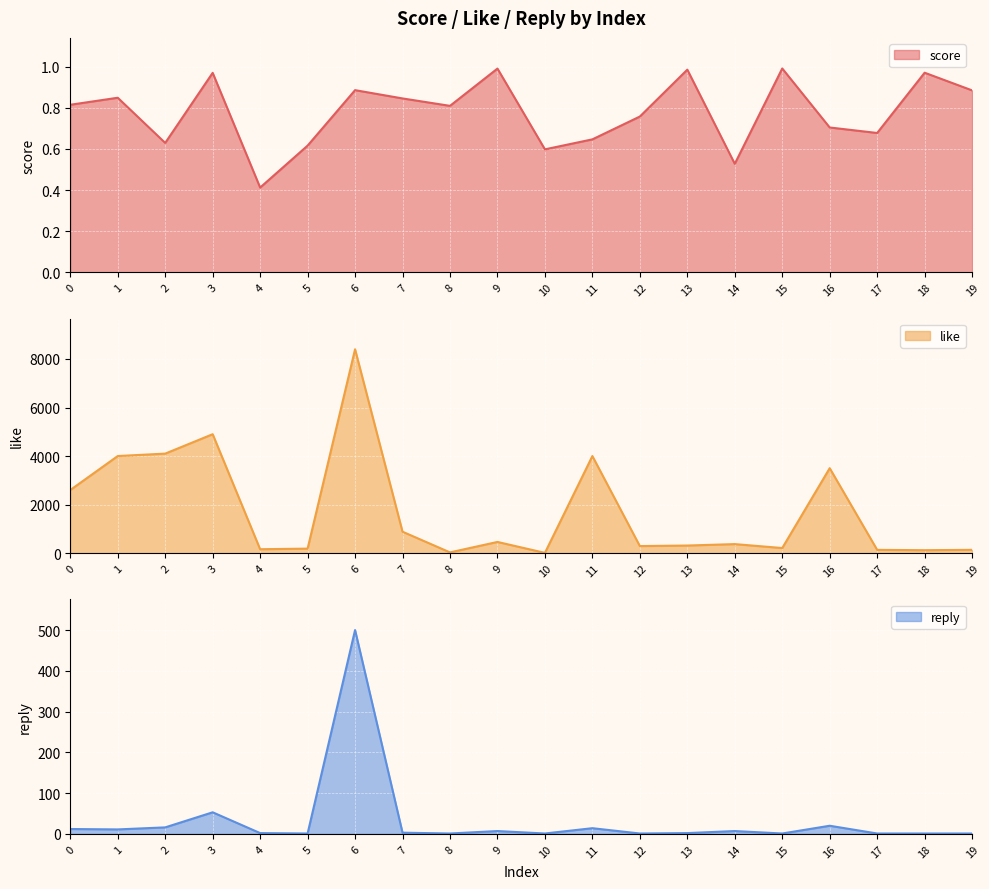

What is the spread (max minus min) of values at 12?

289.2